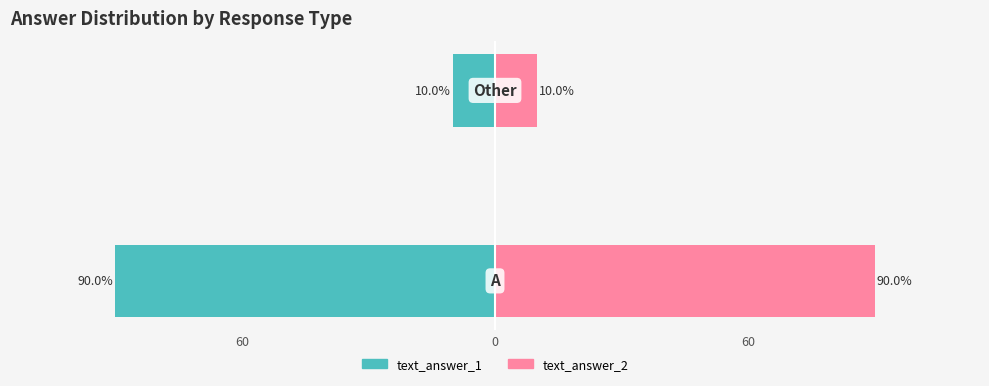

The text_answer_2 series shows 10 at 0. True or false?

True